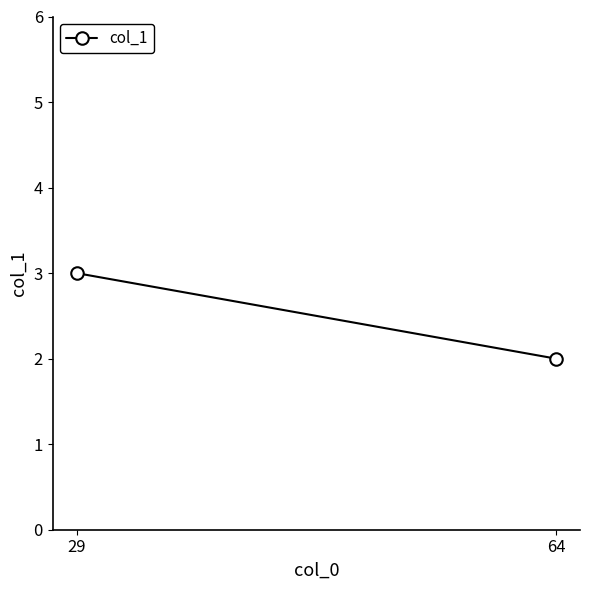

True or false: the data shows 2 at 64.

True